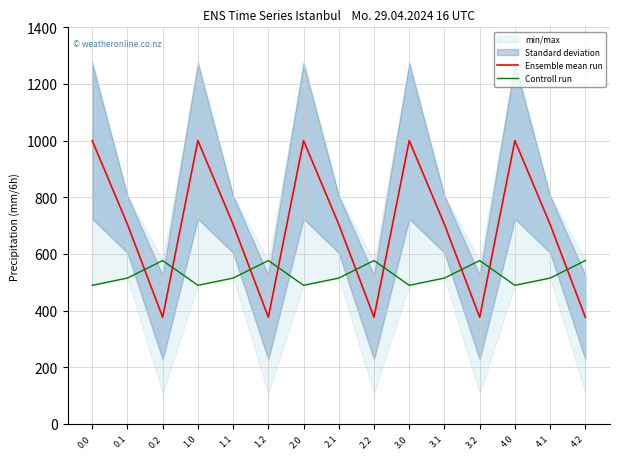

Rank the series at 4.0 from highest to lowest value.

Ensemble mean run, Controll run